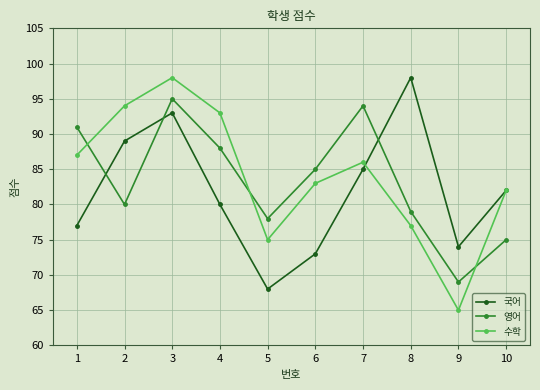

How many data points in 국어 are less than 82?

5